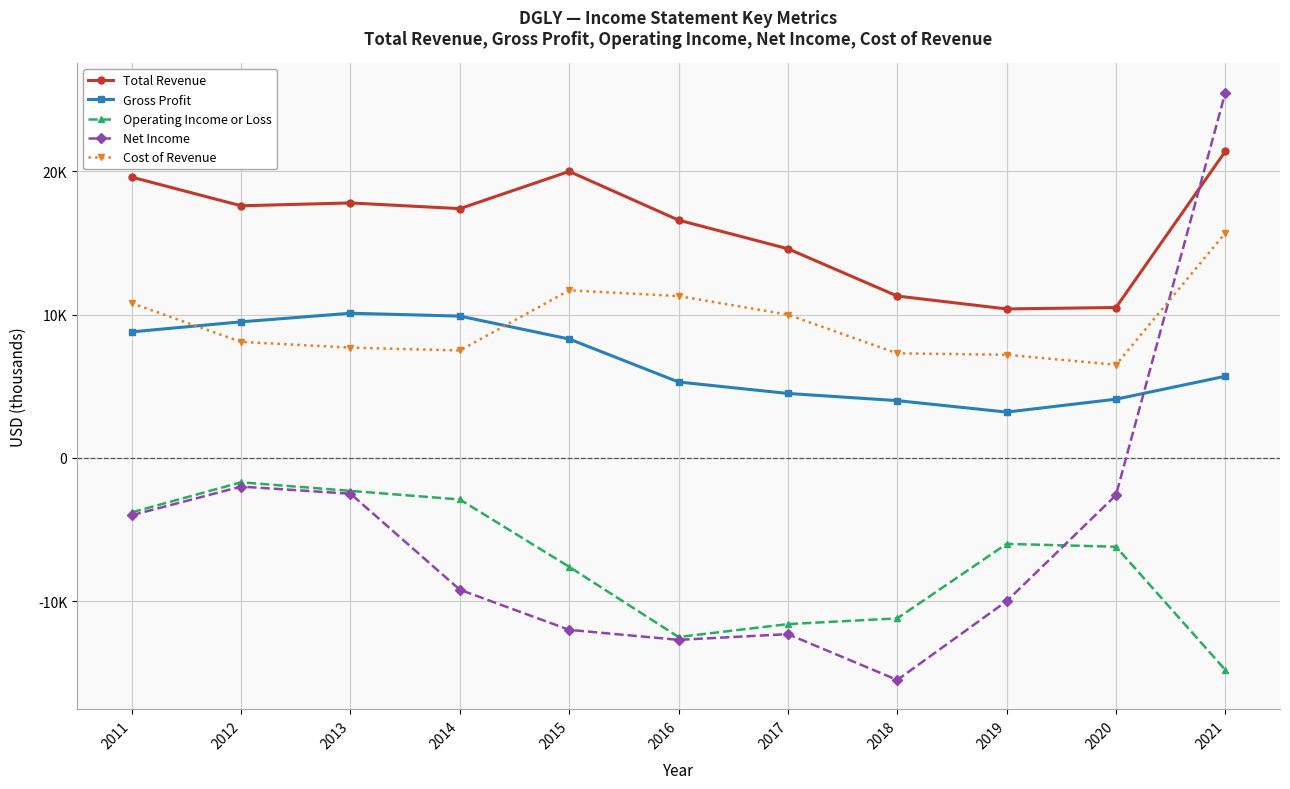

Reading left to right, list all the values displayed in this chart.

Total Revenue: 2011=19600	2012=17600	2013=17800	2014=17400	2015=20000	2016=16600	2017=14600	2018=11300	2019=10400	2020=10500	2021=21400
Gross Profit: 2011=8800	2012=9500	2013=10100	2014=9900	2015=8300	2016=5300	2017=4500	2018=4000	2019=3200	2020=4100	2021=5700
Operating Income or Loss: 2011=-3800	2012=-1700	2013=-2300	2014=-2900	2015=-7600	2016=-12500	2017=-11600	2018=-11200	2019=-6000	2020=-6200	2021=-14800
Net Income: 2011=-4000	2012=-2000	2013=-2500	2014=-9200	2015=-12000	2016=-12700	2017=-12300	2018=-15500	2019=-10000	2020=-2600	2021=25500
Cost of Revenue: 2011=10800	2012=8100	2013=7700	2014=7500	2015=11700	2016=11300	2017=10000	2018=7300	2019=7200	2020=6500	2021=15700